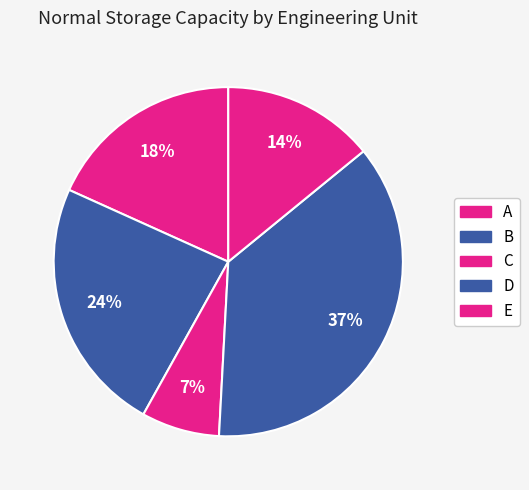

Count the number of slices in the pie.

5